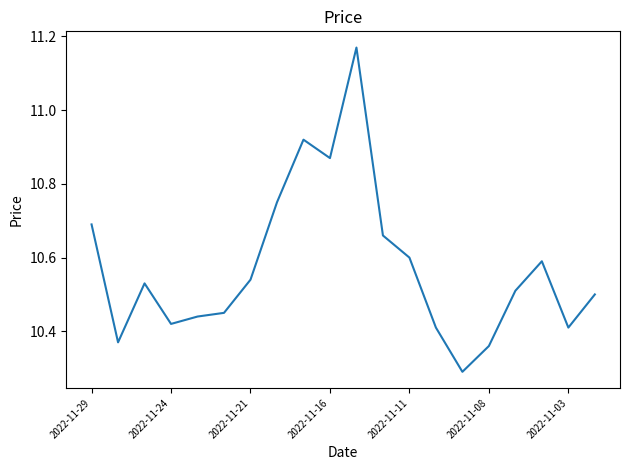

How many lines are shown in the chart?

1